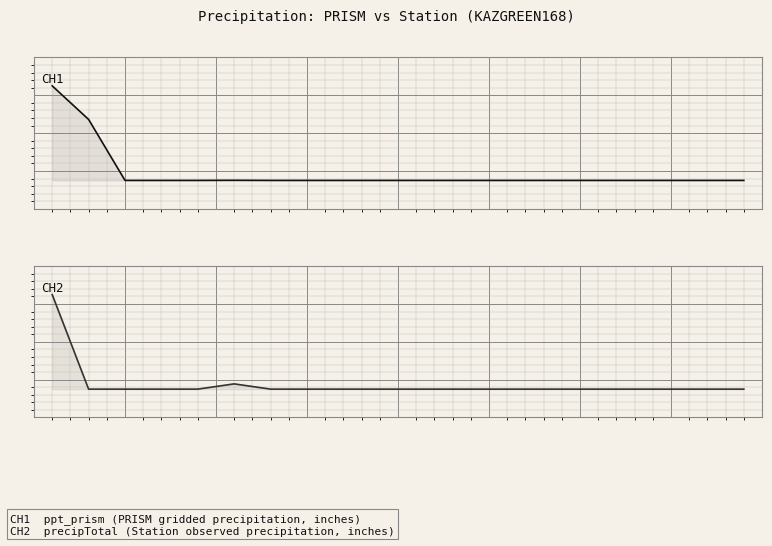

True or false: ppt_prism and precipTotal intersect in this chart.

False